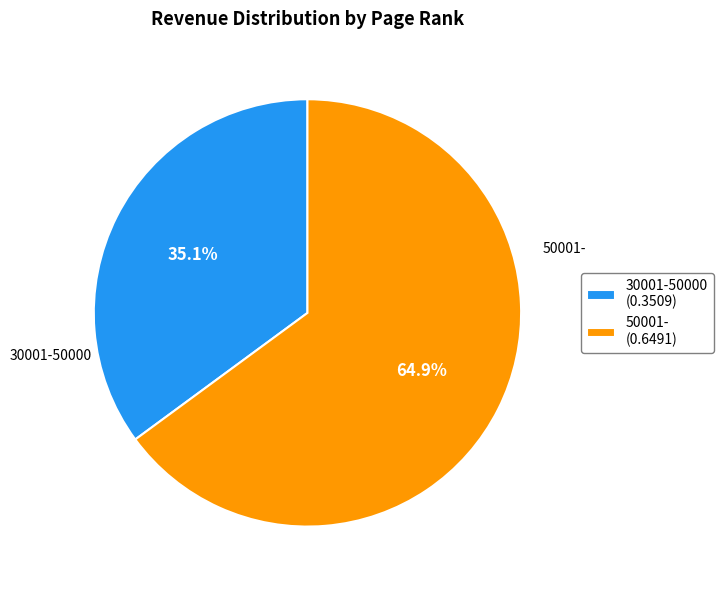

Which has a higher value, 30001-50000 or 50001-?

50001-